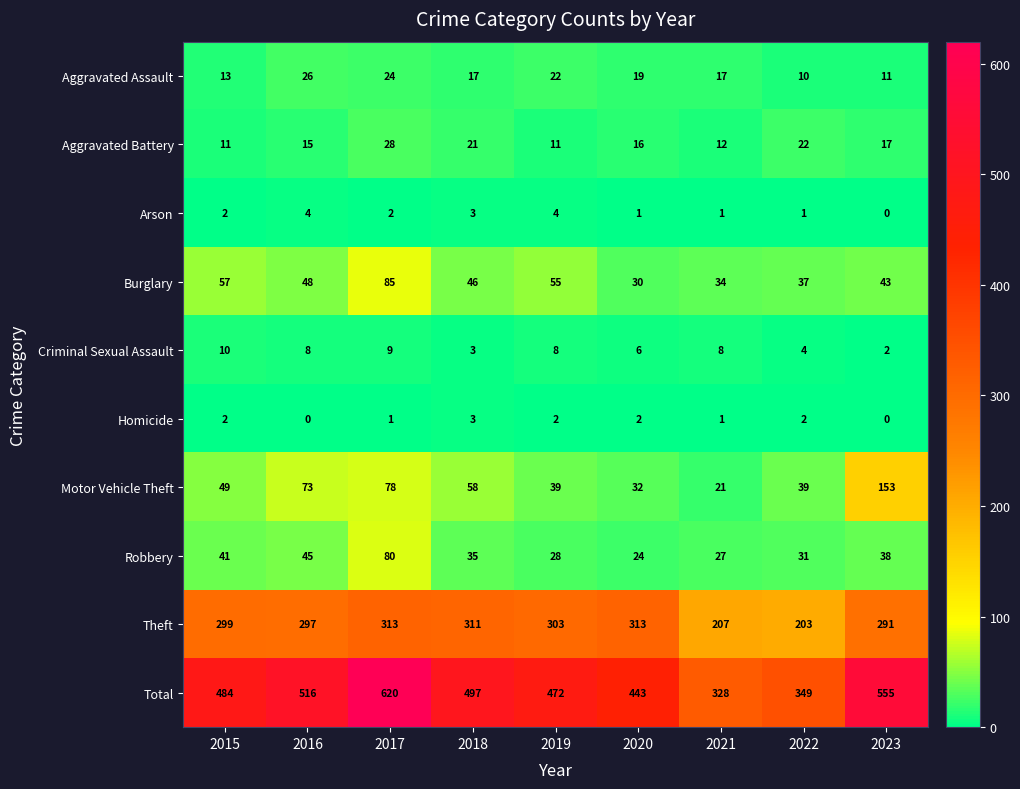

What is the total value across all series at 2016?

1032